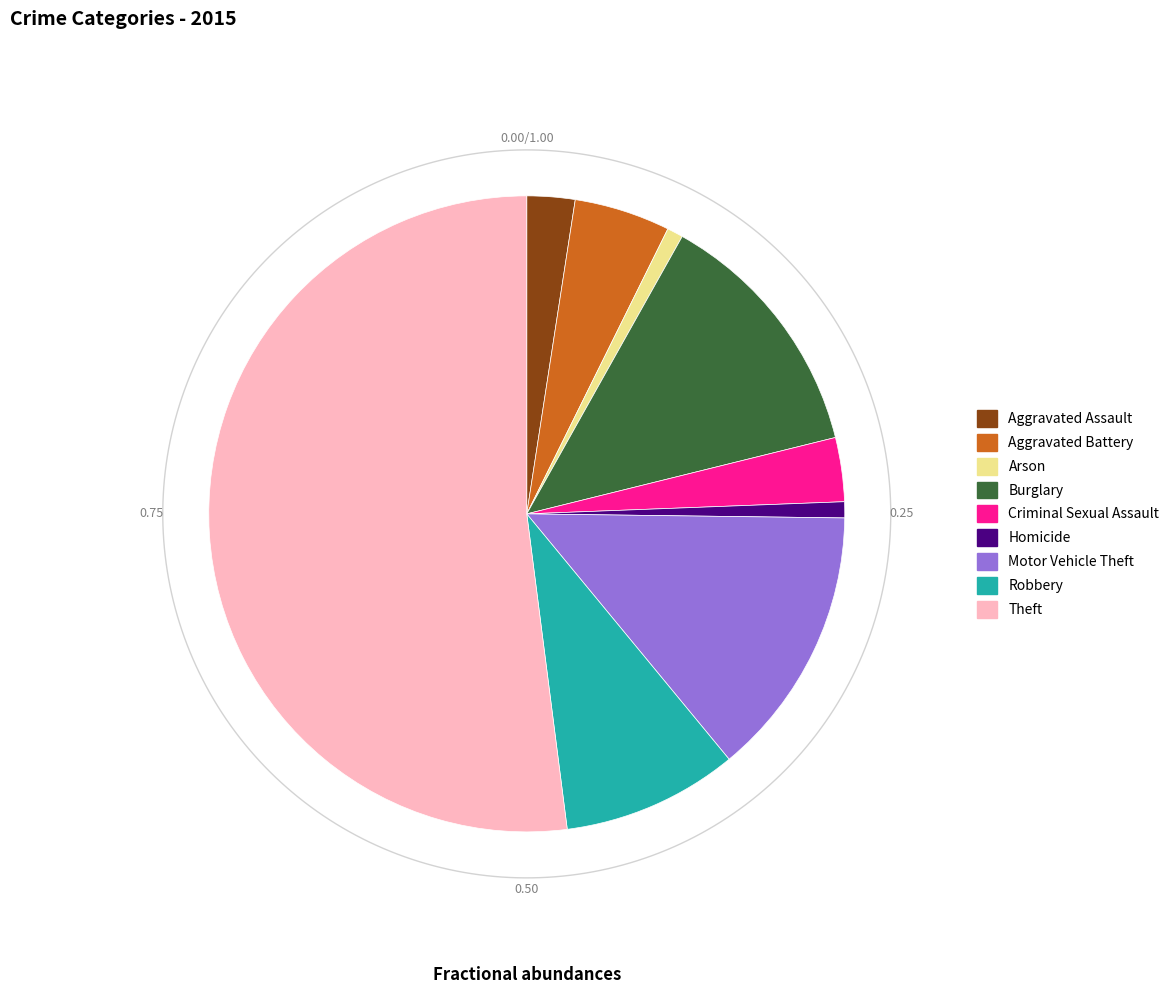

Which category has the biggest portion of the pie?

Theft